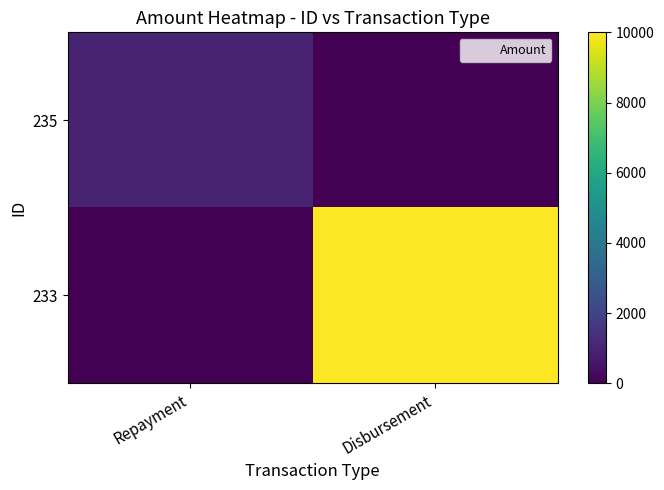

At which category is the sum across all series the highest?

Disbursement